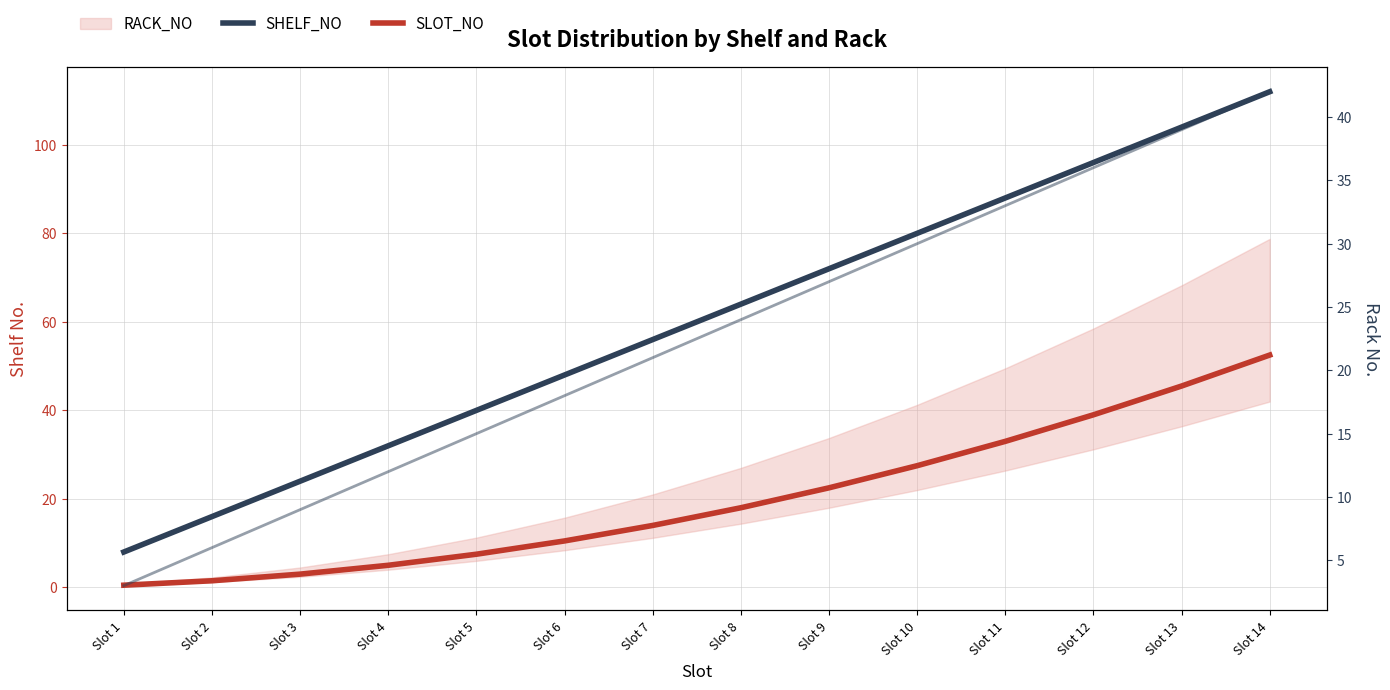

At Slot 12, list the series in order from smallest to largest.

SLOT_NO, SHELF_NO